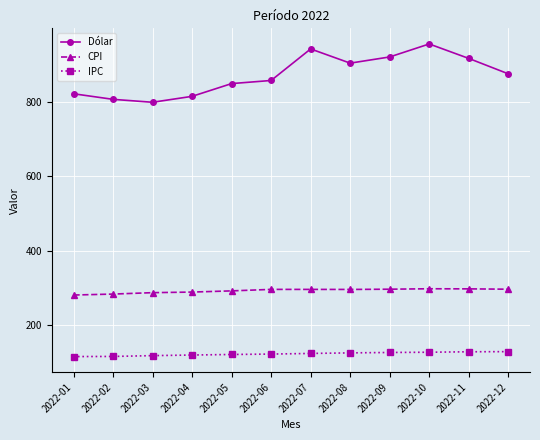

True or false: Dólar has a value of 815.1 at 2022-04.

True